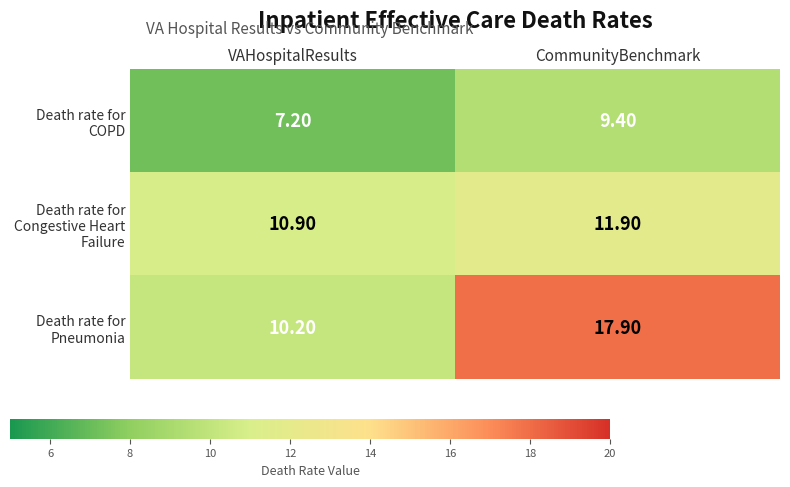

What is the spread (max minus min) of values at VAHospitalResults?

3.7